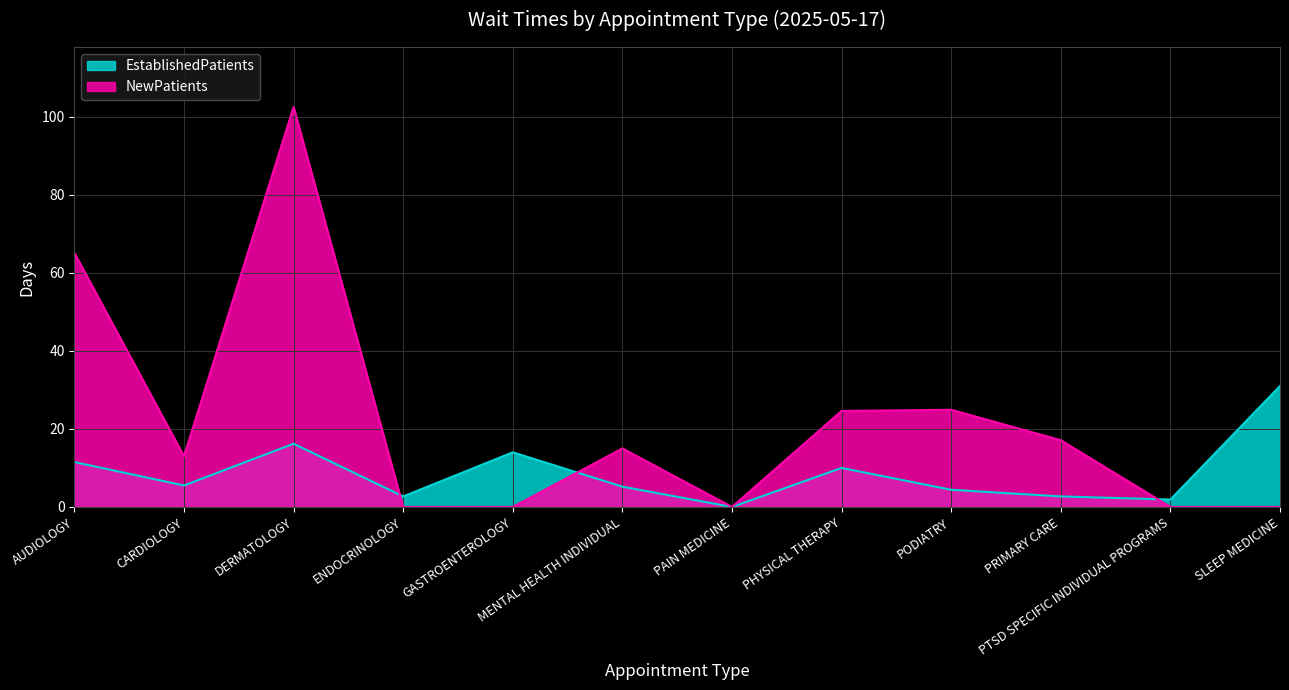

True or false: EstablishedPatients has a value of 20.1 at AUDIOLOGY.

False